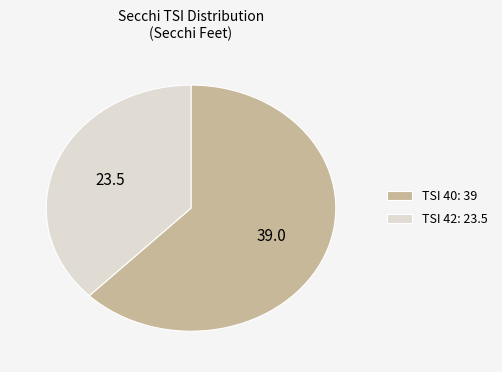

What is the largest slice in the pie chart?

TSI 40: 39